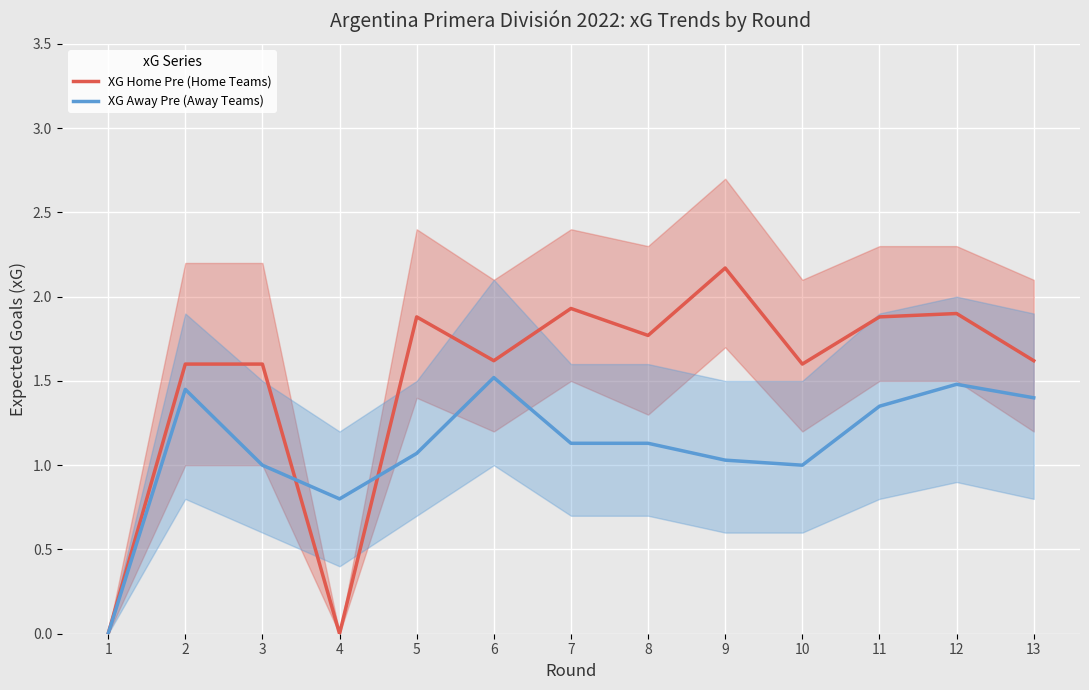

Where does the XG Away Pre (Away Teams) series first go above 1?

2